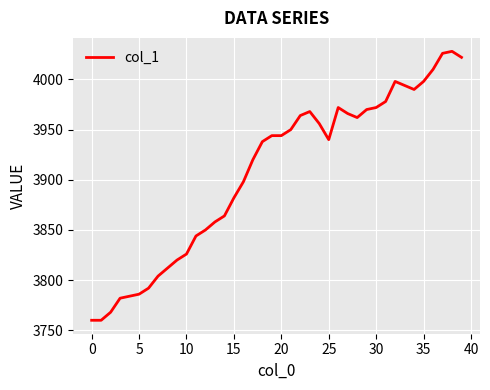

What is the minimum value shown in the chart?

3760